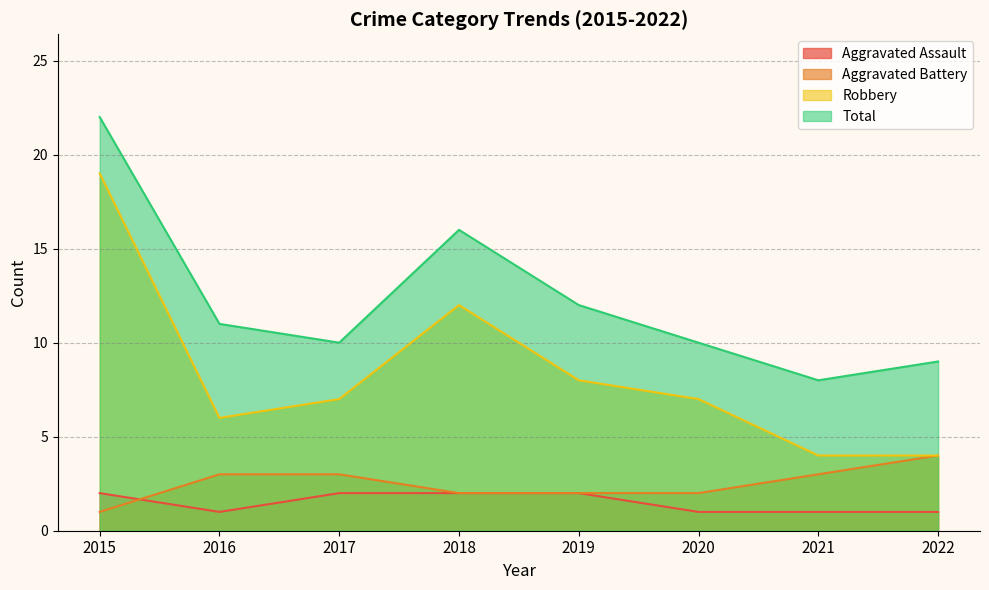

Count the number of data series in this chart.

4